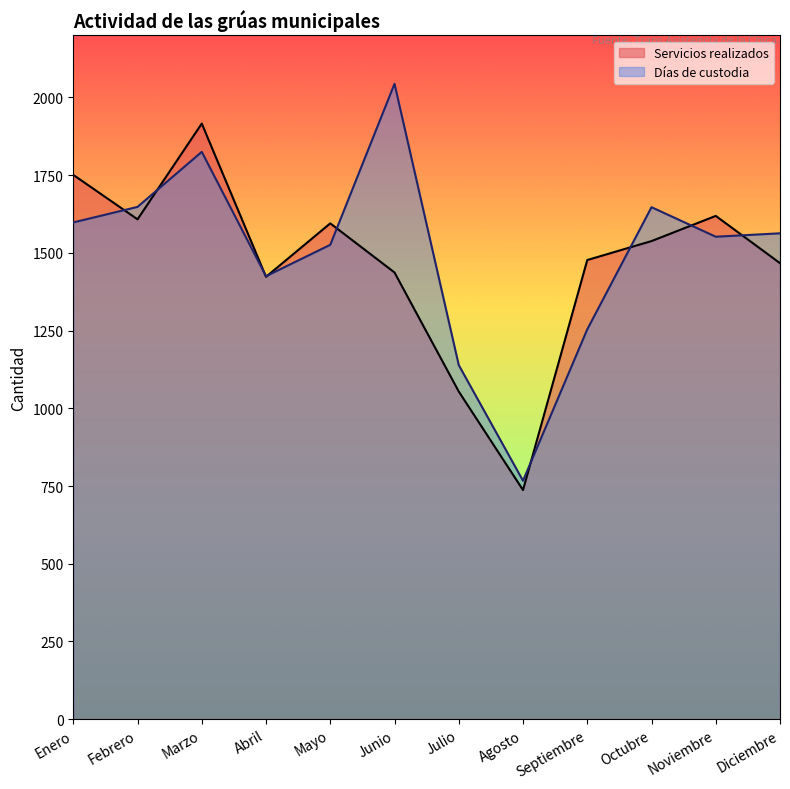

Reading left to right, extract all data points from this chart.

Servicios realizados: 1751	1608	1916	1423	1595	1437	1054	737	1477	1538	1619	1467
Días de custodia: 1598	1648	1825	1425	1526	2044	1139	767	1254	1647	1552	1563